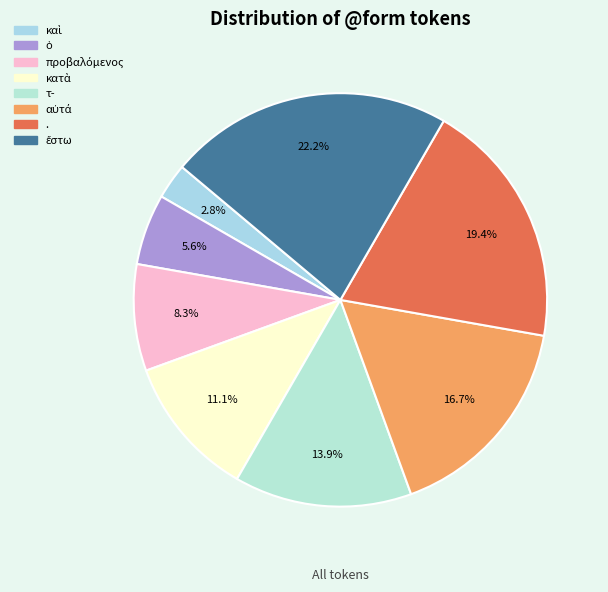

What is the ratio of the value at ἔστω to the value at .?

1.1